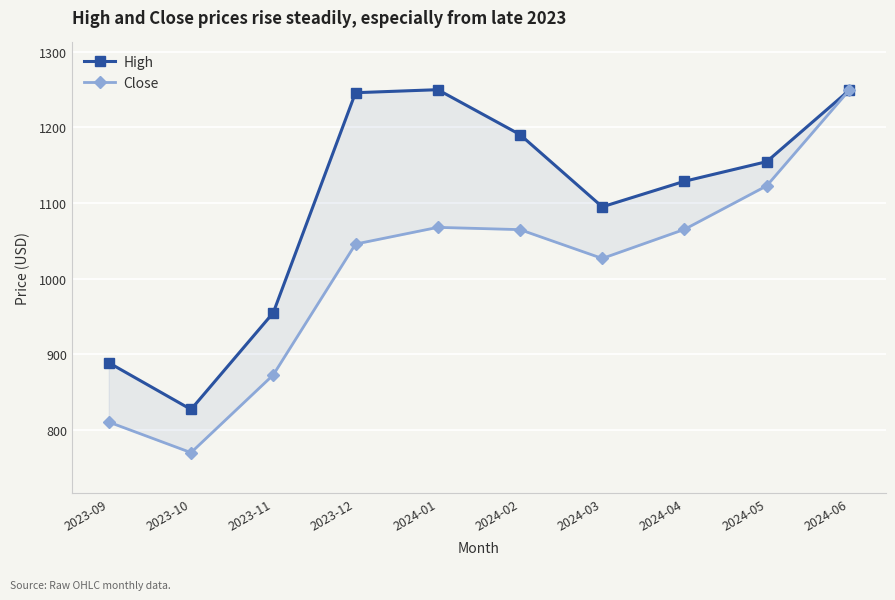

Where is the first local maximum for High?

2024-01